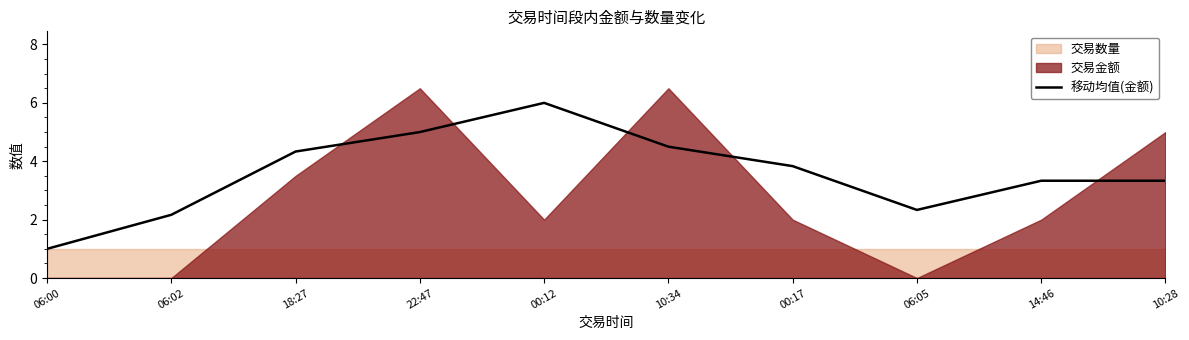

Rank the categories by value from lowest to highest.

06:00, 06:02, 06:05, 14:46, 10:28, 00:17, 18:27, 10:34, 22:47, 00:12